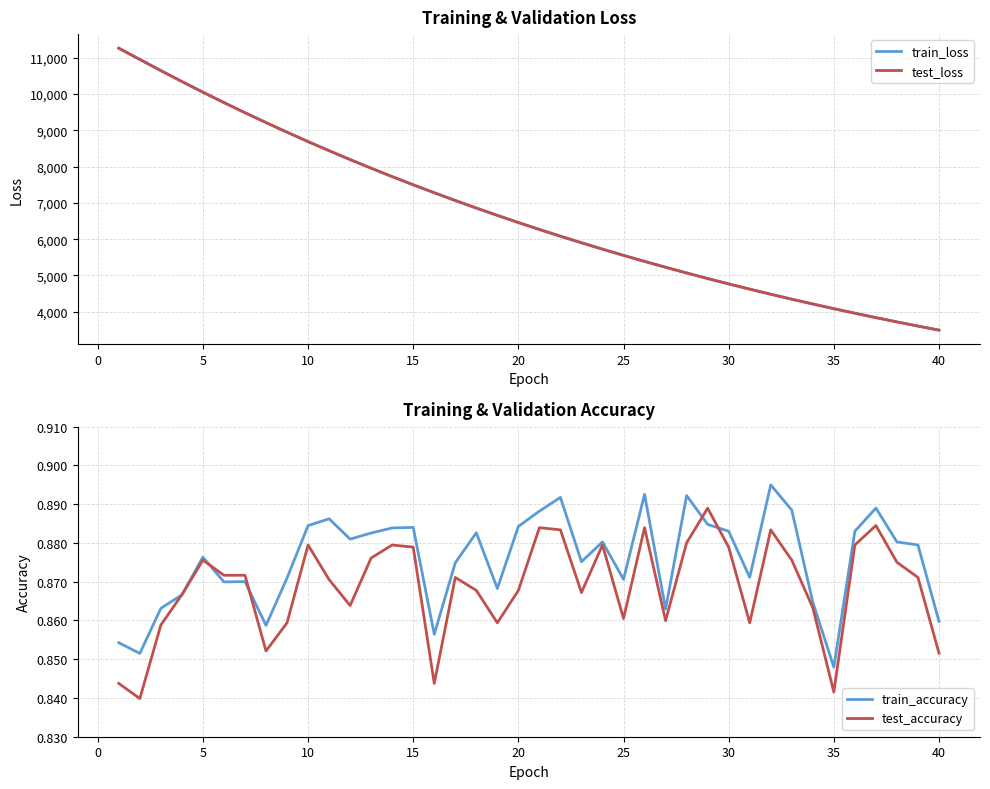

True or false: train_accuracy has a value of 0.4 at 30.

False